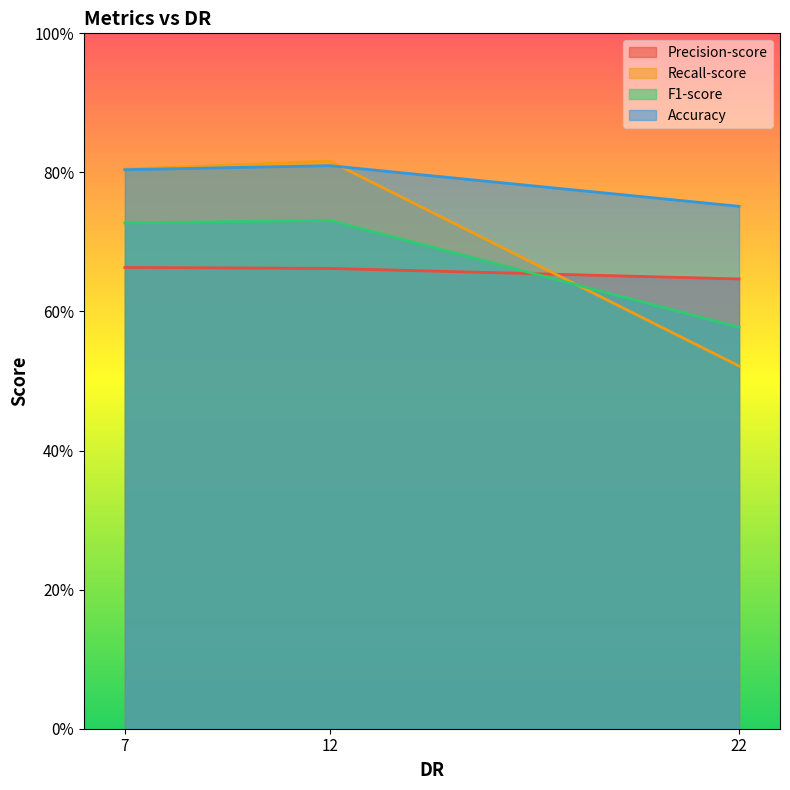

Which has a higher value, 22 or 12?

12